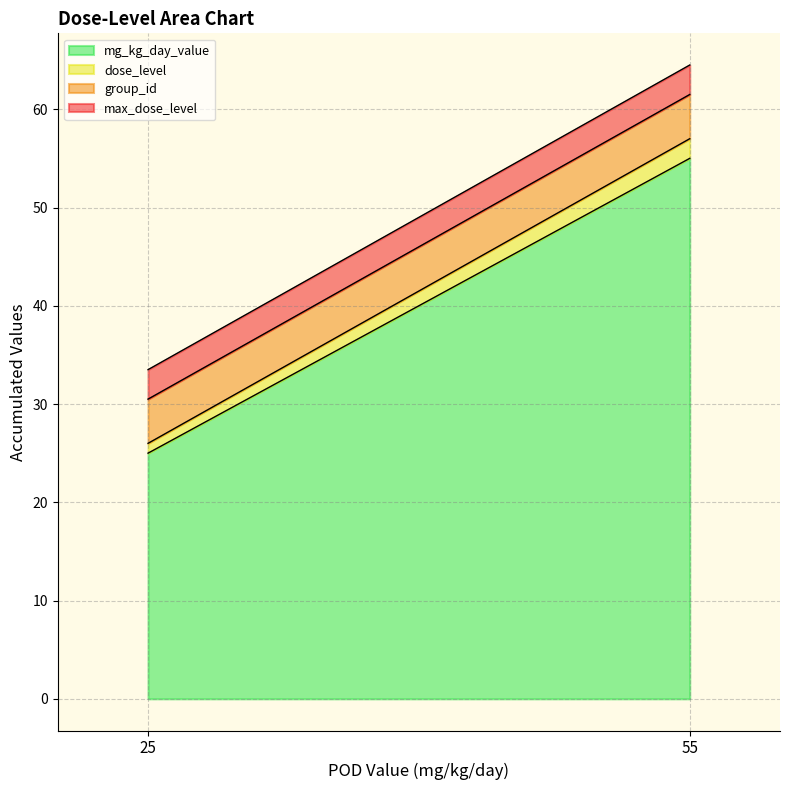

What is the total value across all series at 55?

64.5